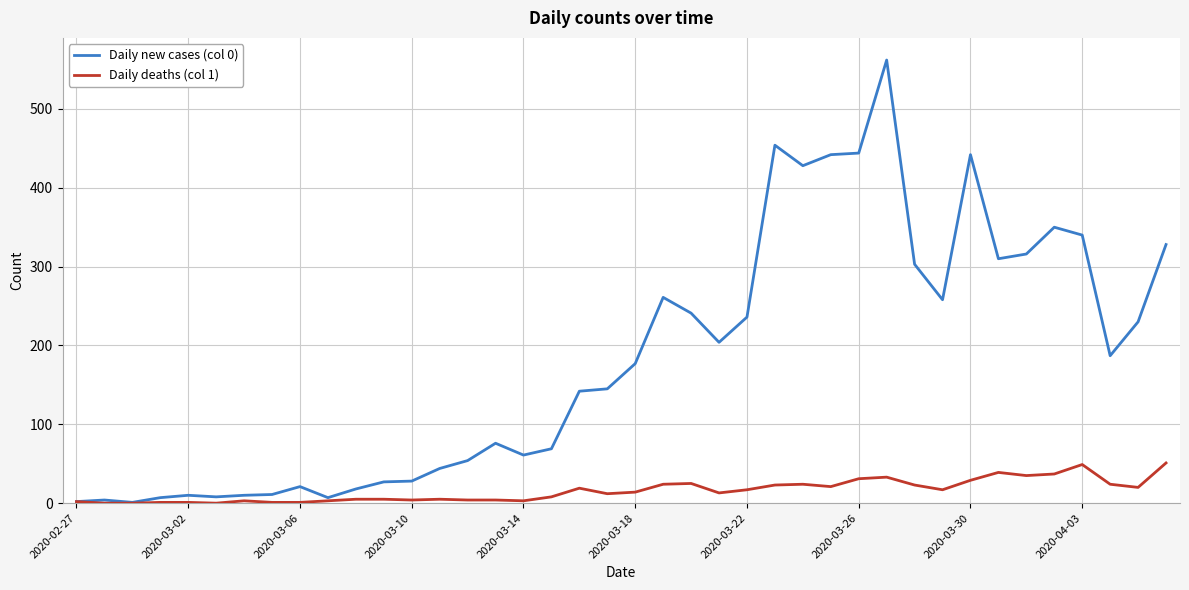

Which series has the largest total across all categories?

Daily new cases (col 0)